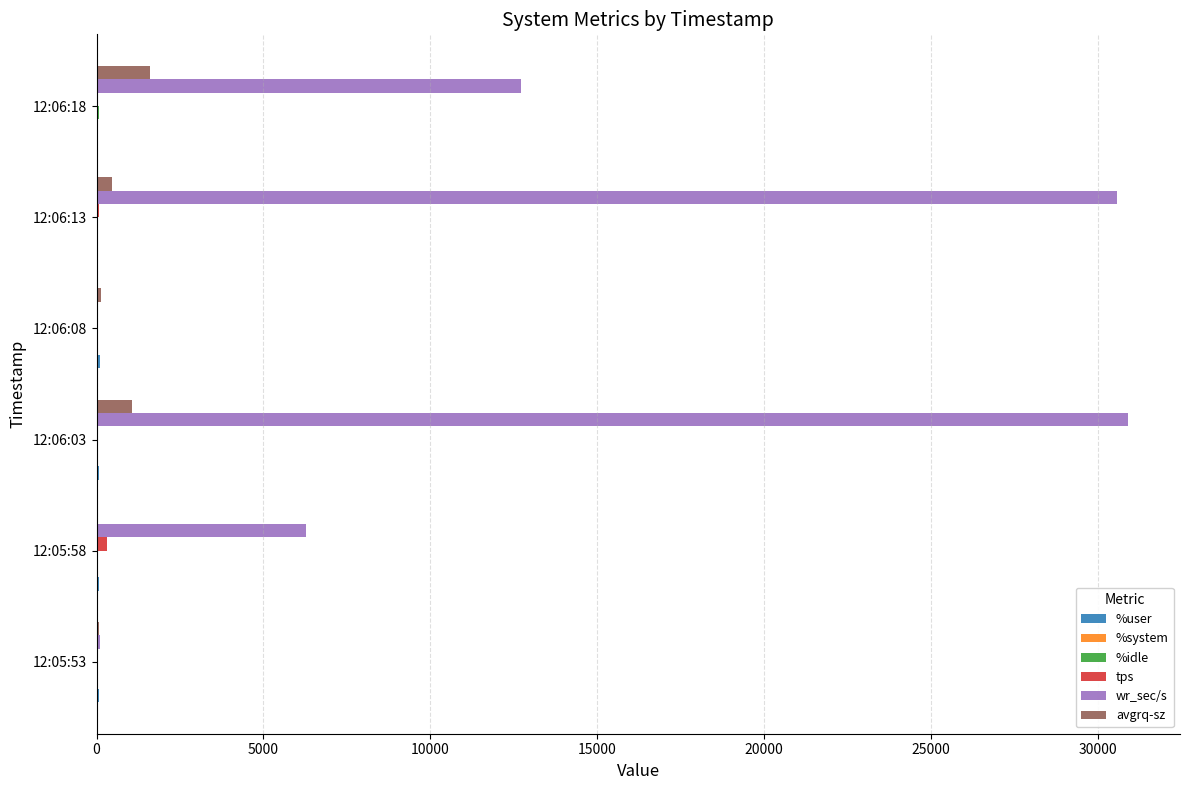

Which series has the largest total across all categories?

wr_sec/s